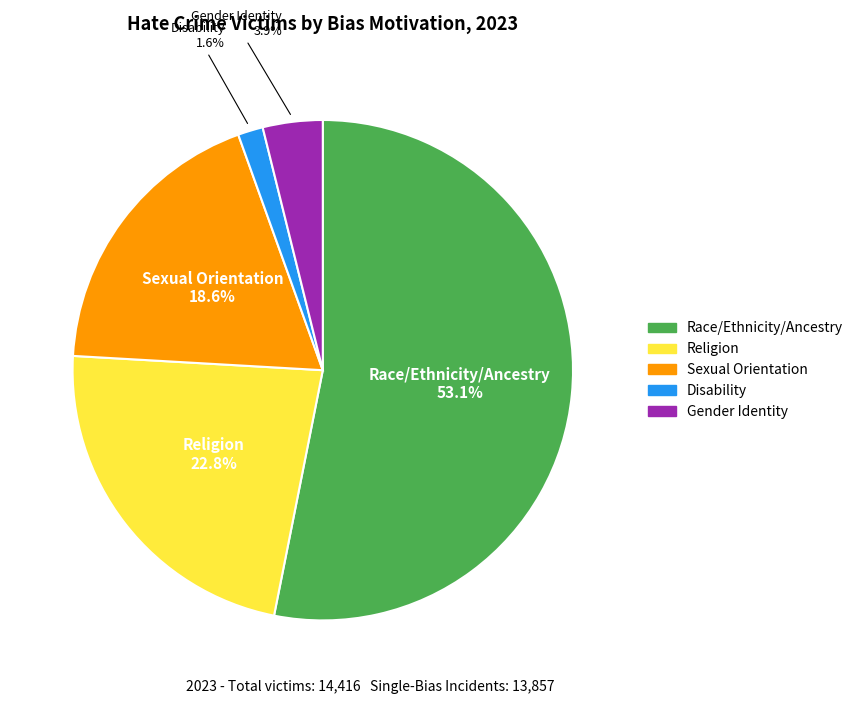

Does any single category account for the majority?

Yes